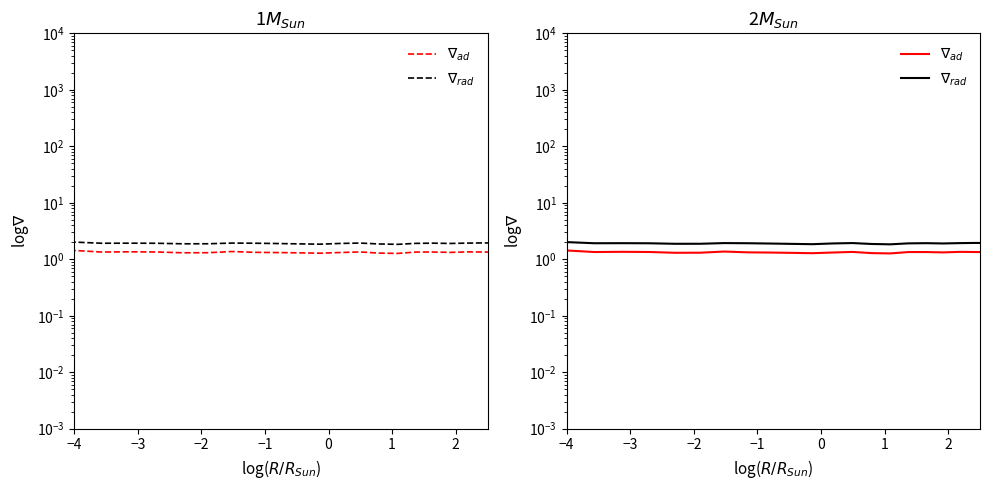

What are all the series names shown in the legend?

$\nabla_{ad}$, $\nabla_{rad}$